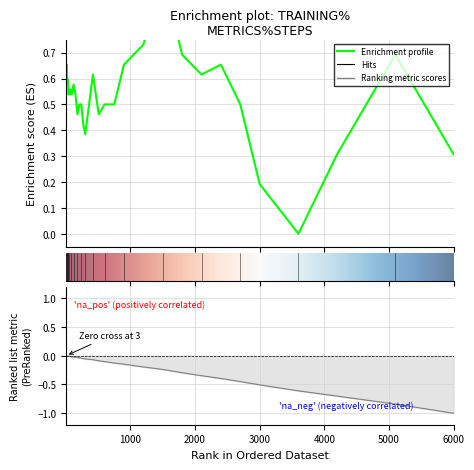

How many lines are shown in the chart?

2